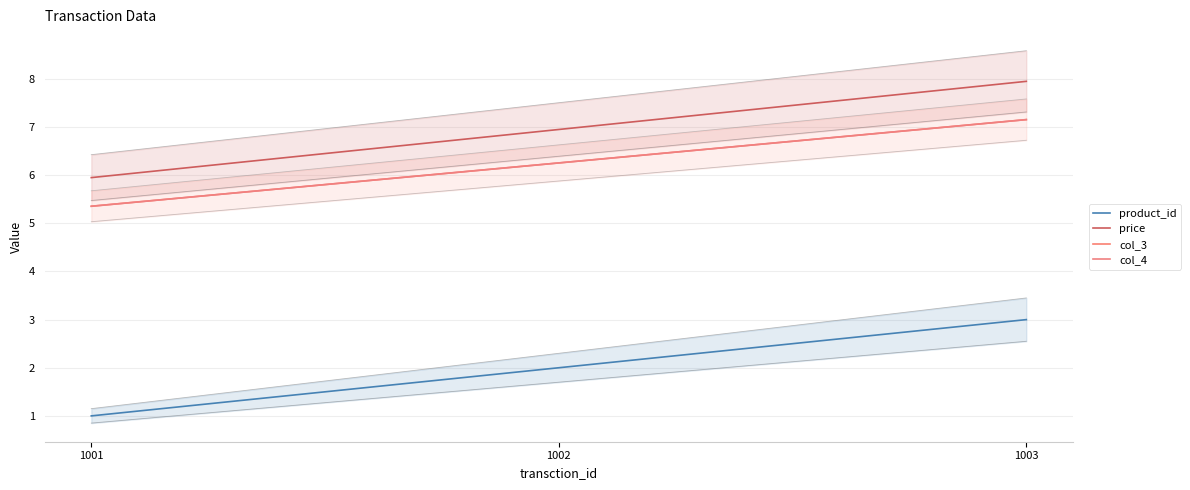

True or false: price has a value of 6.0 at 1001.

True